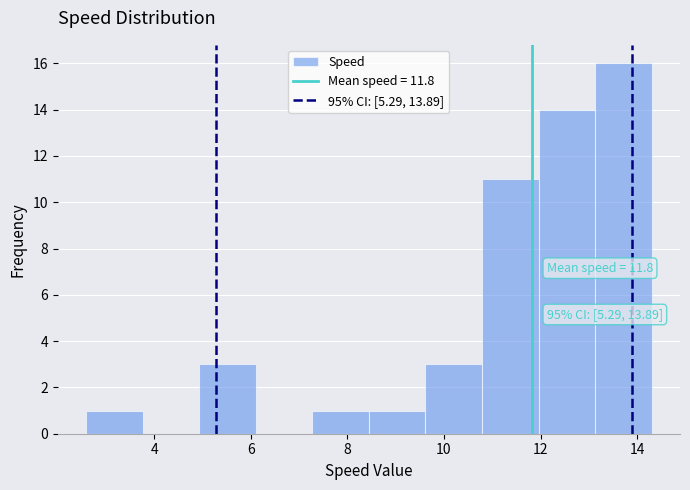

Over which range of the x-axis is the bar tallest?

13.2 to 14.4